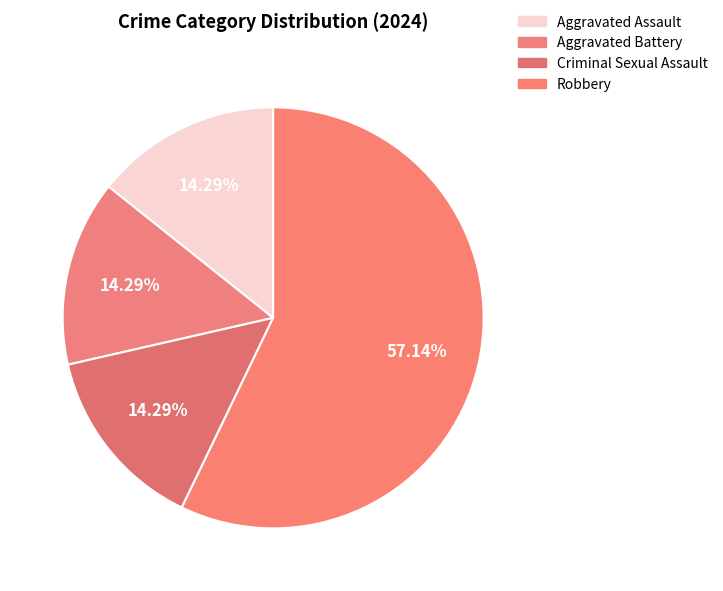

Count the number of slices in the pie.

4